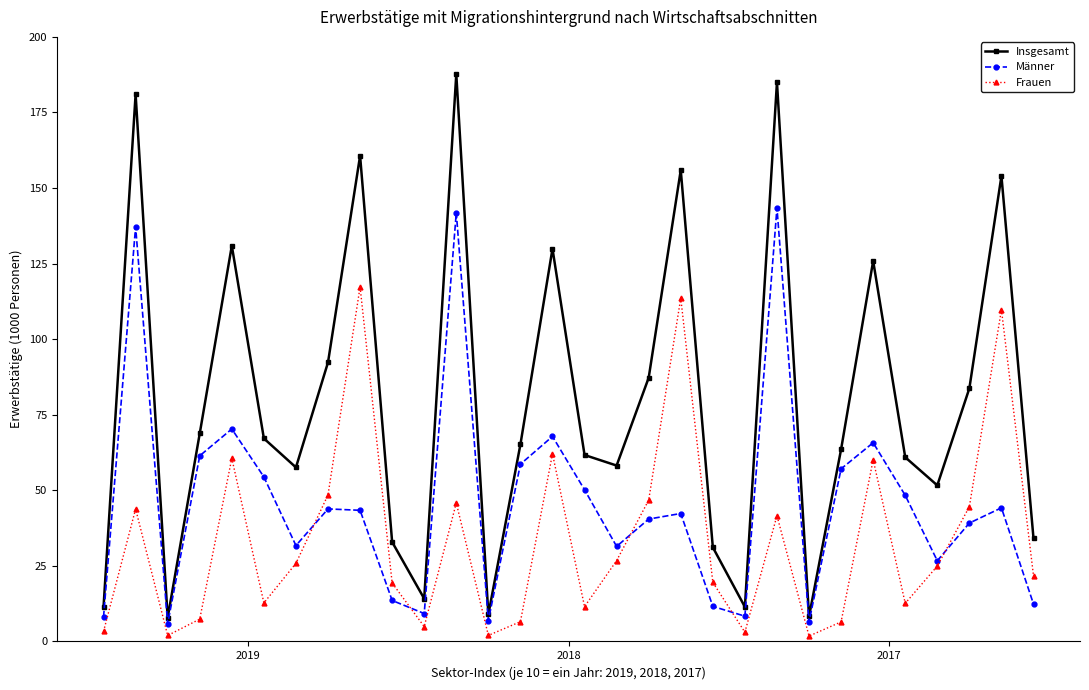

True or false: Insgesamt and Männer cross at least once.

False